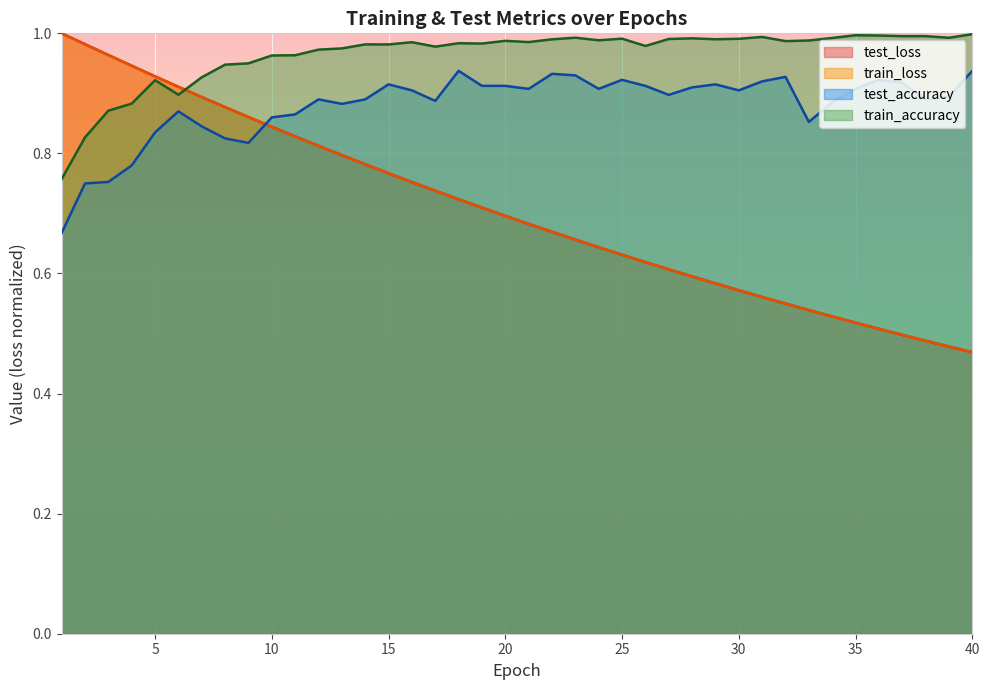

Between 40 and 10, which is larger?

10